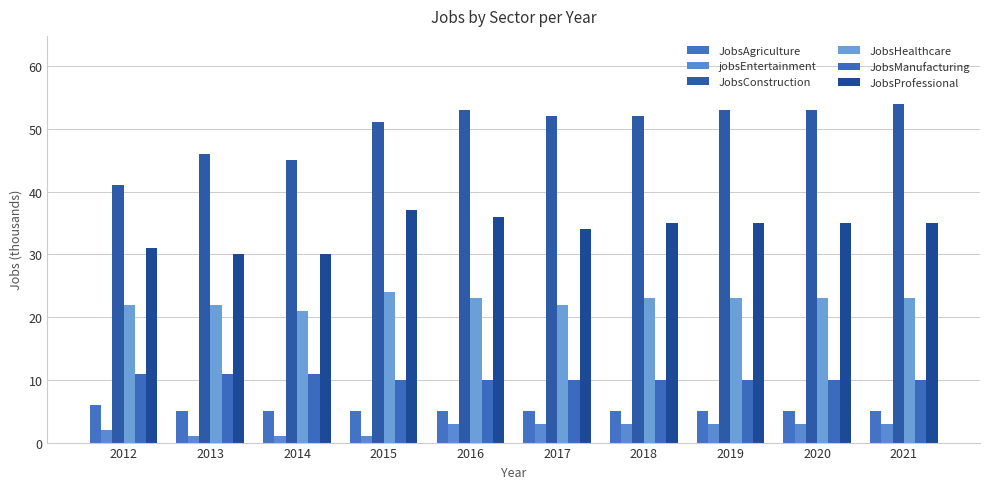

Which category has the lowest value in the JobsHealthcare series?

2014